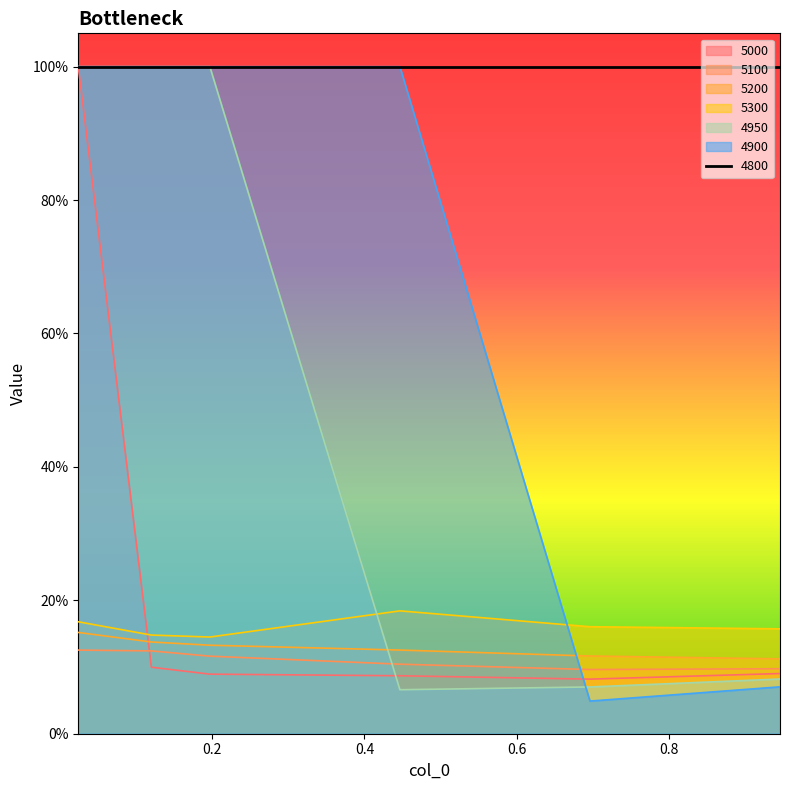

True or false: 5200 has more than 2 points higher than both neighbors.

False